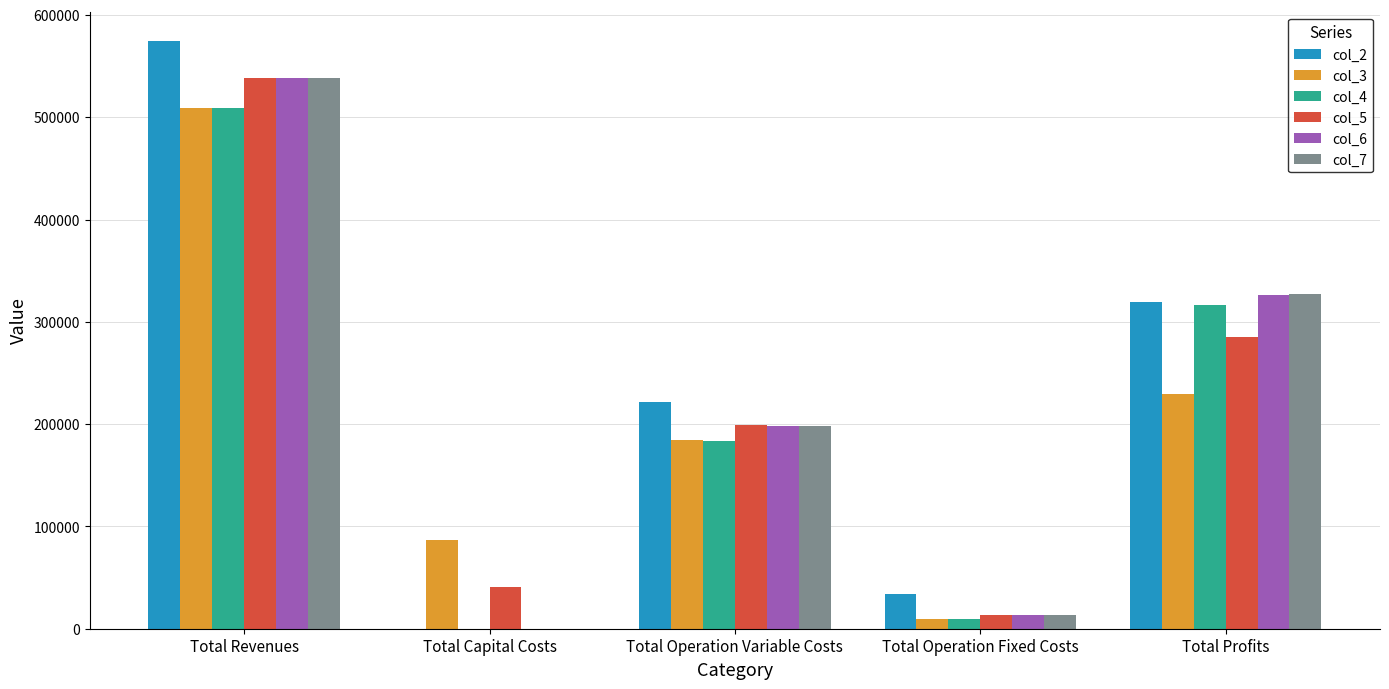

How many positive values does the col_2 series have?

4